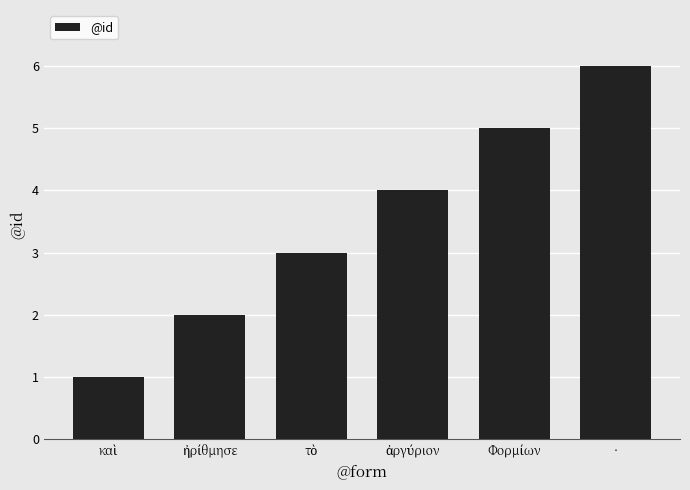

How many series are shown in this chart?

1